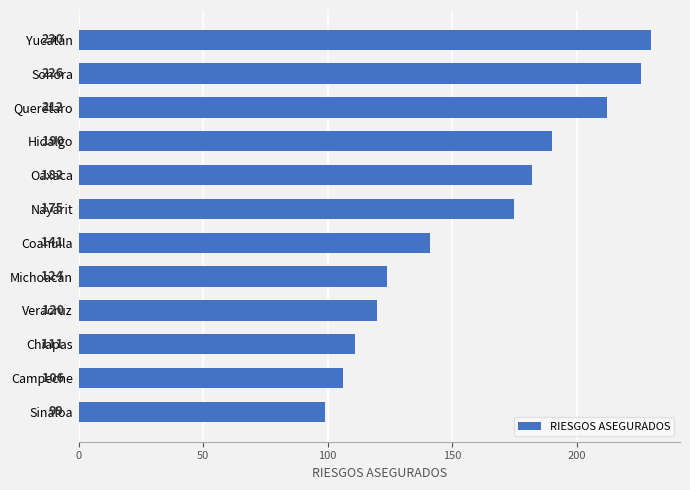

Reading top to bottom, what are all the values shown in this chart?

Yucatán=230	Sonora=226	Querétaro=212	Hidalgo=190	Oaxaca=182	Nayarit=175	Coahuila=141	Michoacán=124	Veracruz=120	Chiapas=111	Campeche=106	Sinaloa=99